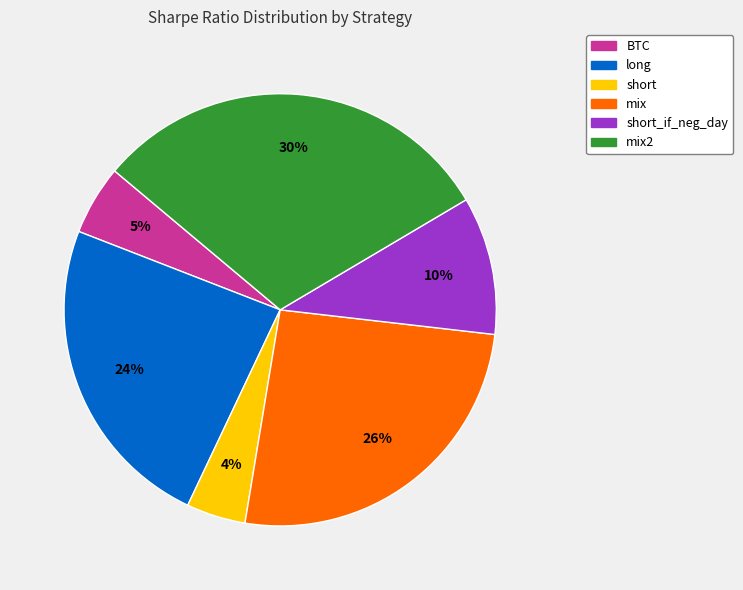

True or false: short accounts for 15% of the total.

False